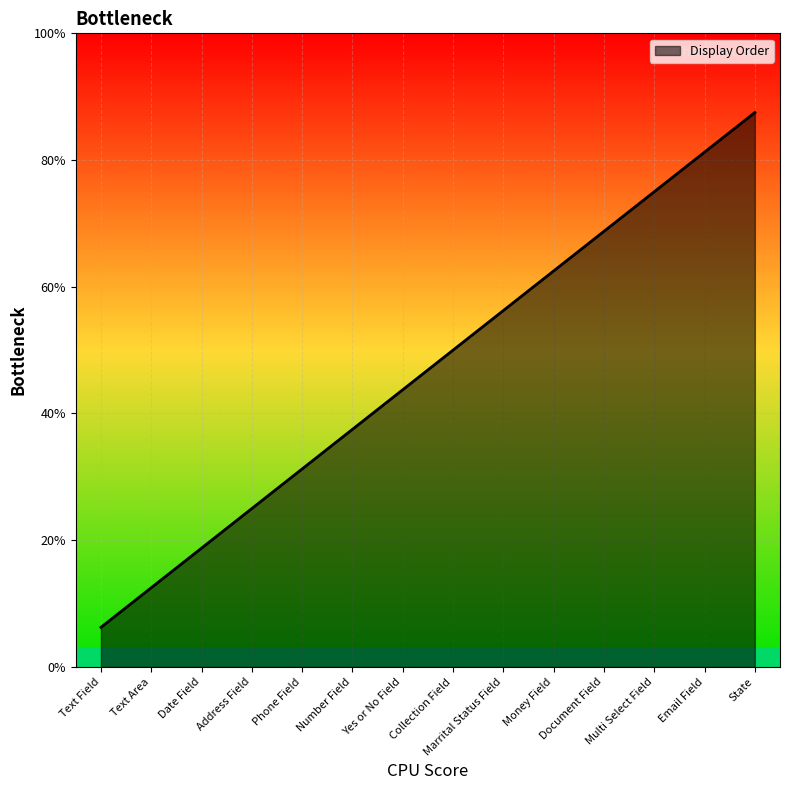

Does the chart have visible grid lines?

Yes